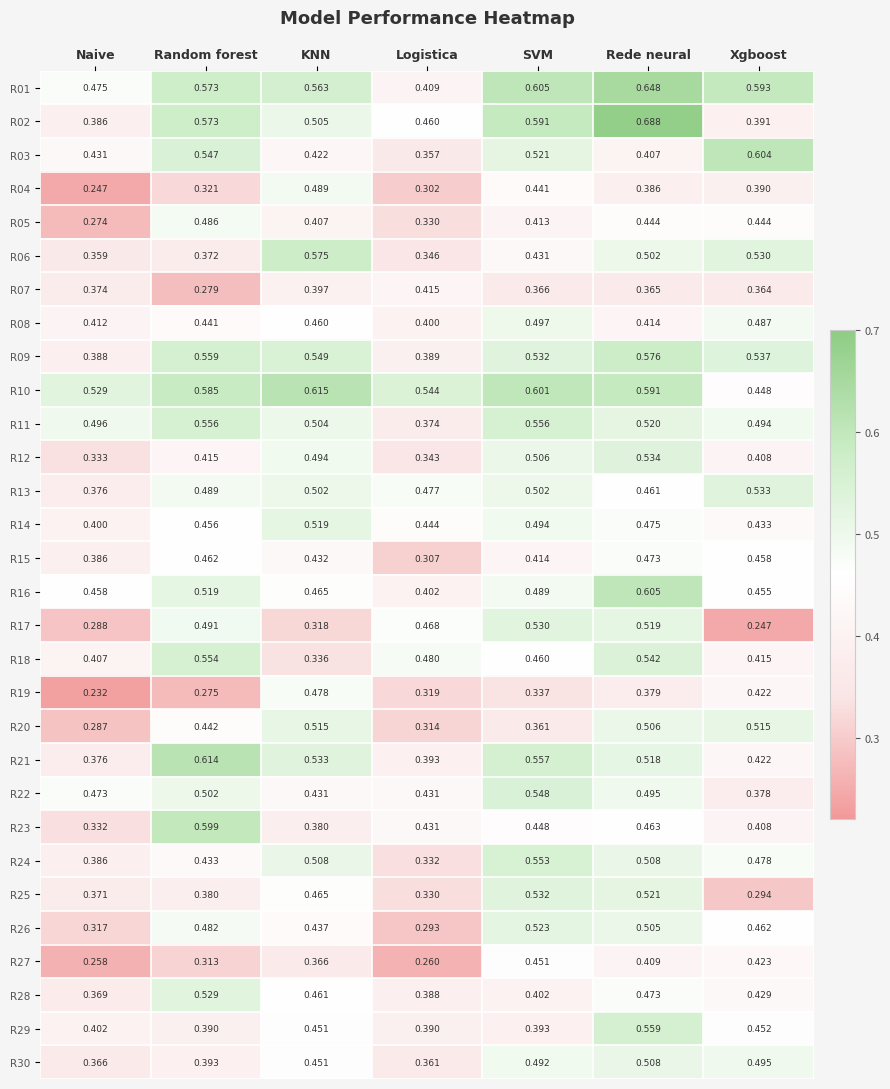

At which label does R01 reach its minimum?

Logistica